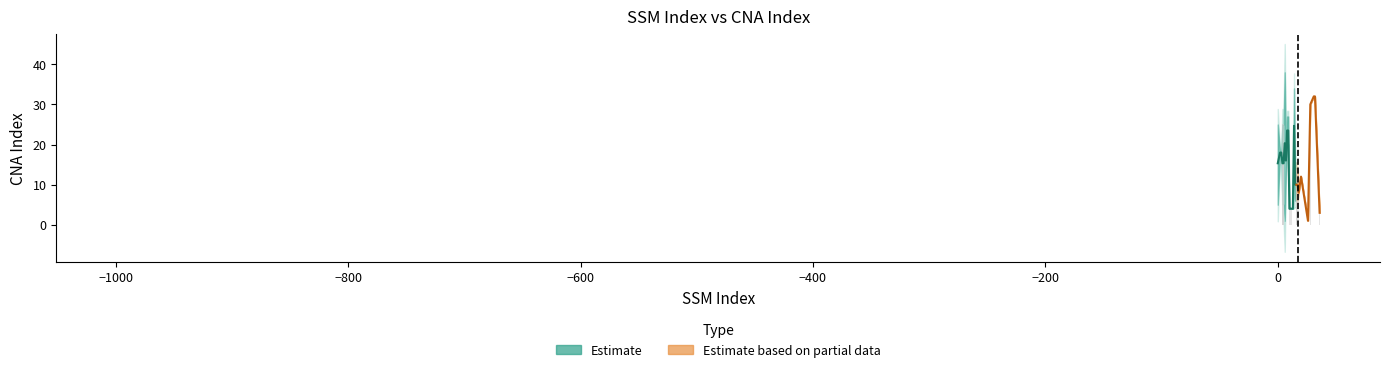

What is the total value across all series at 3?

21